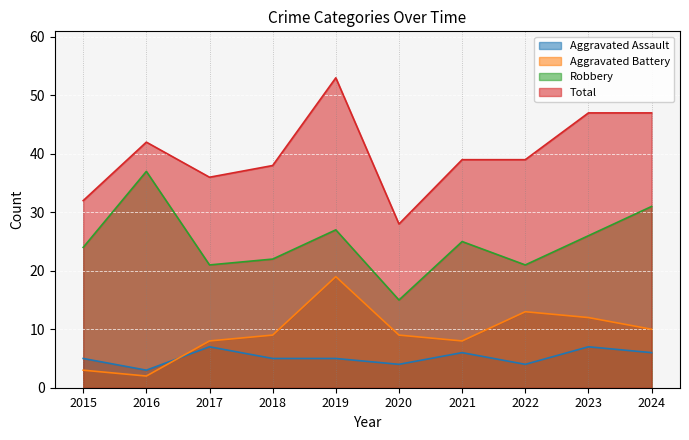

True or false: Total and Robbery cross at least once.

False